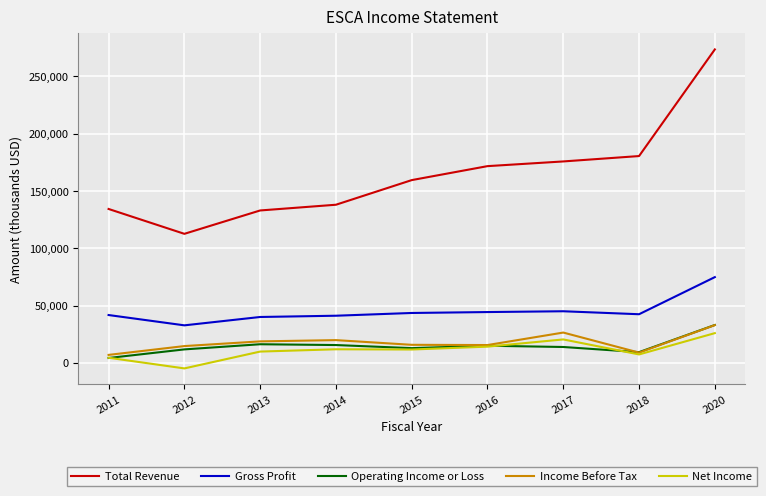

What is the difference between the maximum and minimum values in the Net Income series?

30800